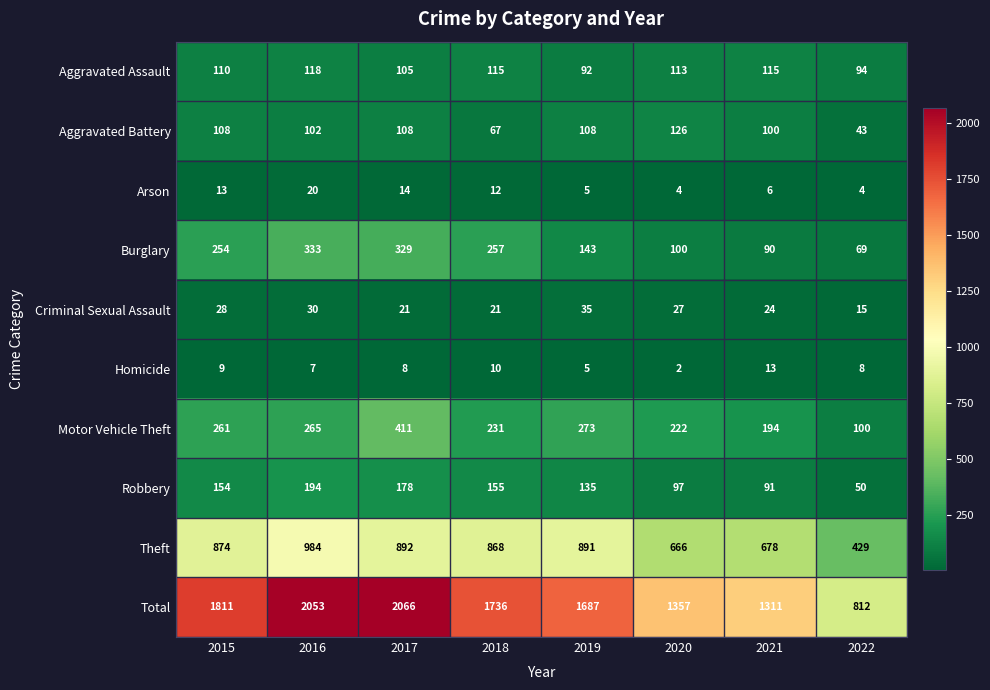

Which series has the largest total across all categories?

Total